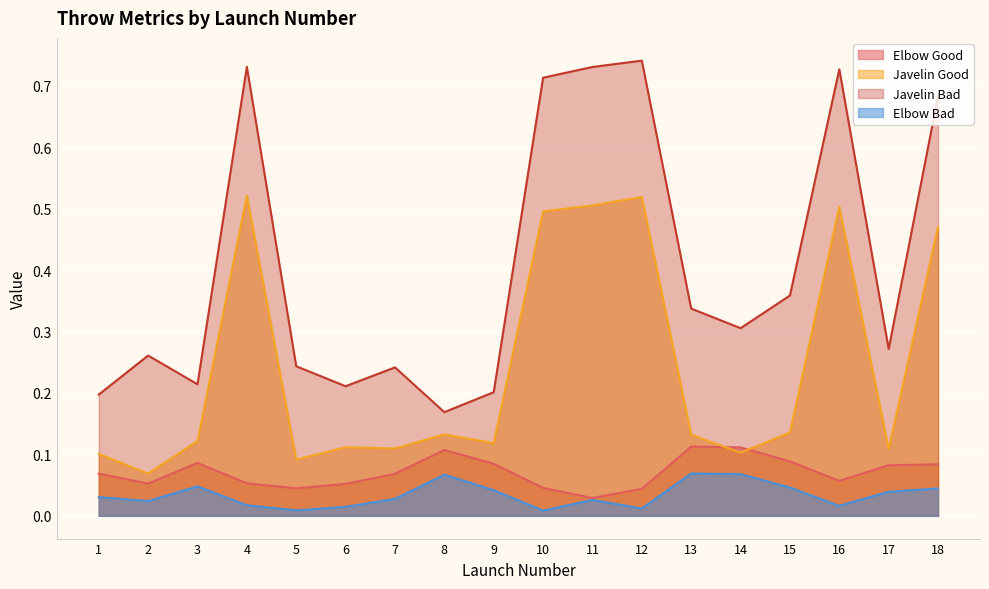

What is the value of the Javelin Bad point at the 13th from the left?

0.3